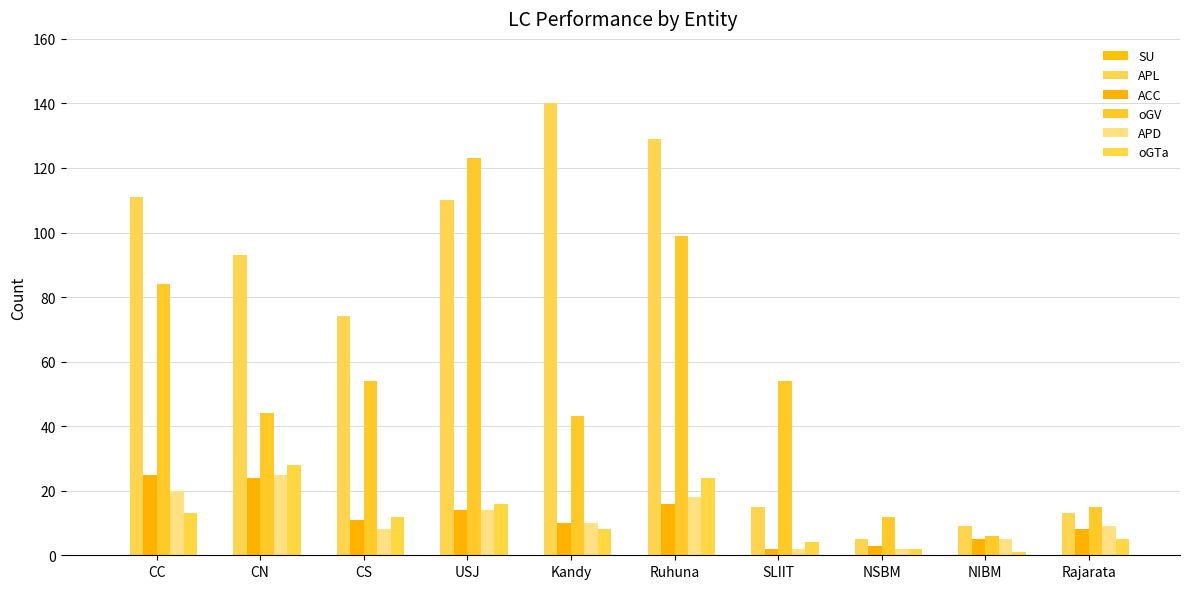

How many groups of bars are there?

10